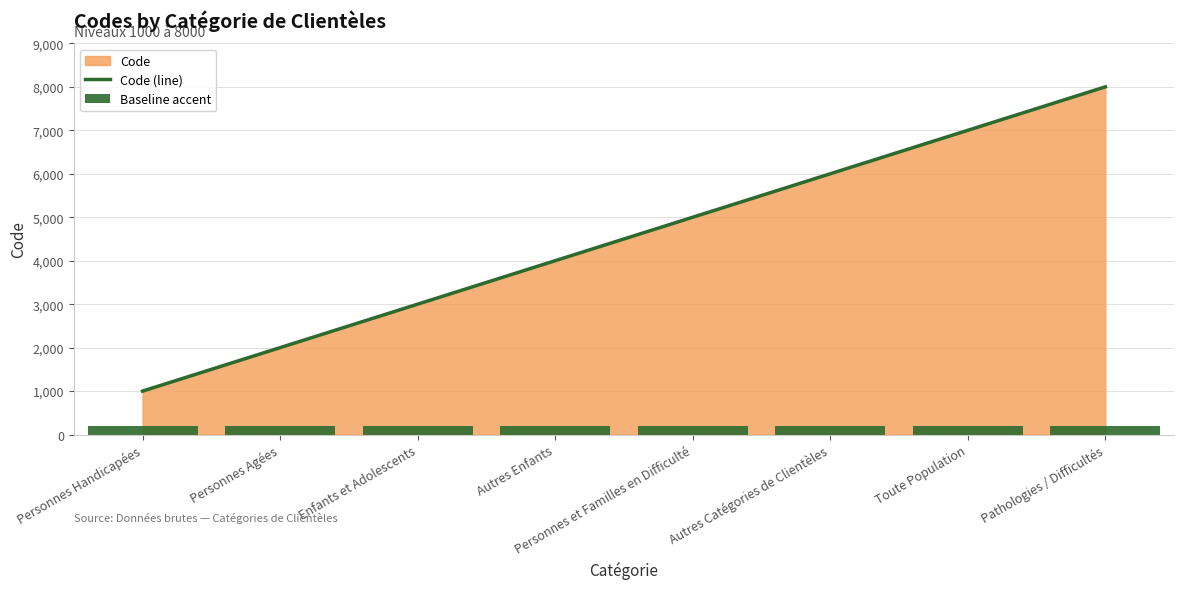

Between Enfants et Adolescents and Pathologies / Difficultés, which series saw the biggest shift?

Code (line)